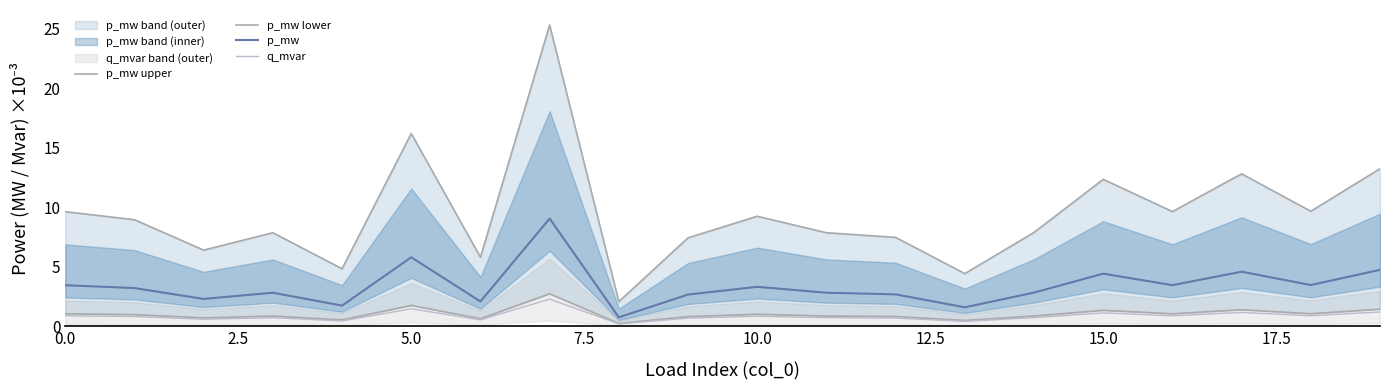

True or false: q_mvar and p_mw cross at least once.

False